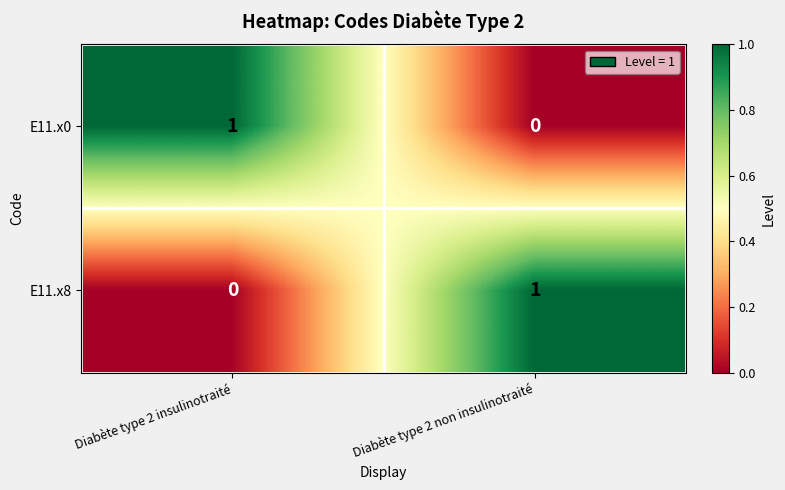

Is it true that E11.x0 equals 0 at Diabète type 2 insulinotraité?

False